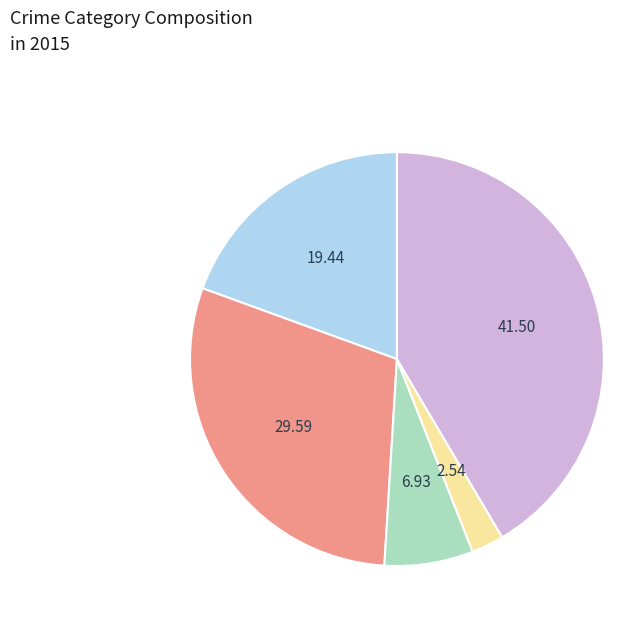

Does any single category account for the majority?

No